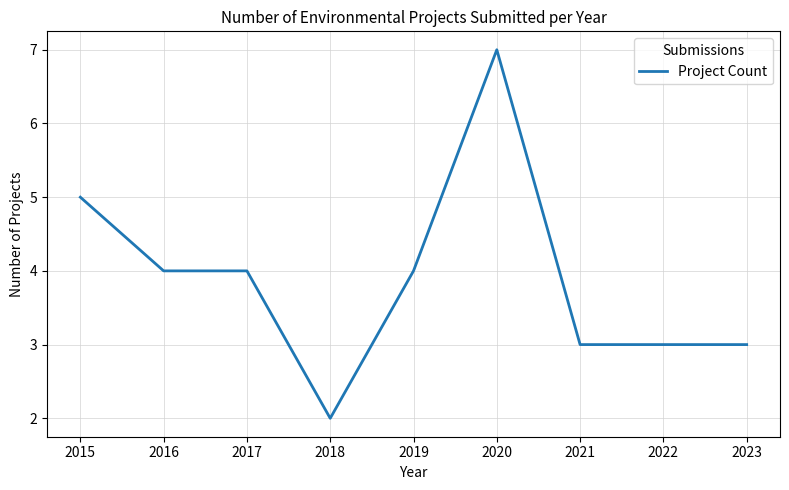

What is the approximate value at 2016?

4